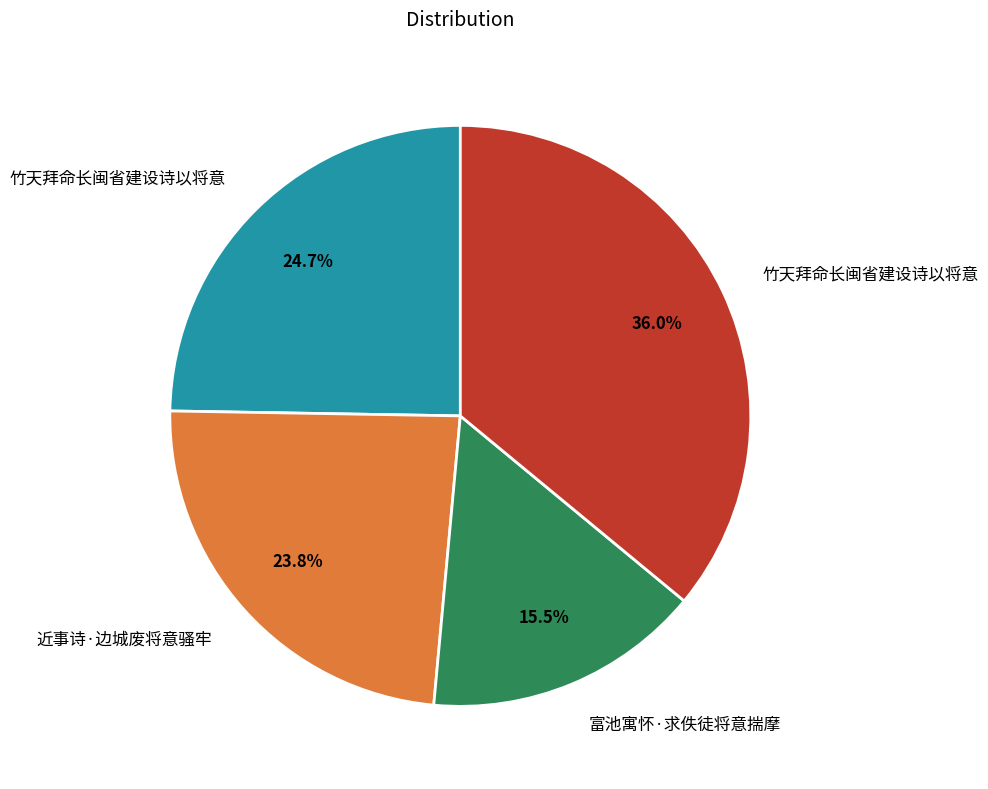

How many segments does this pie chart have?

4